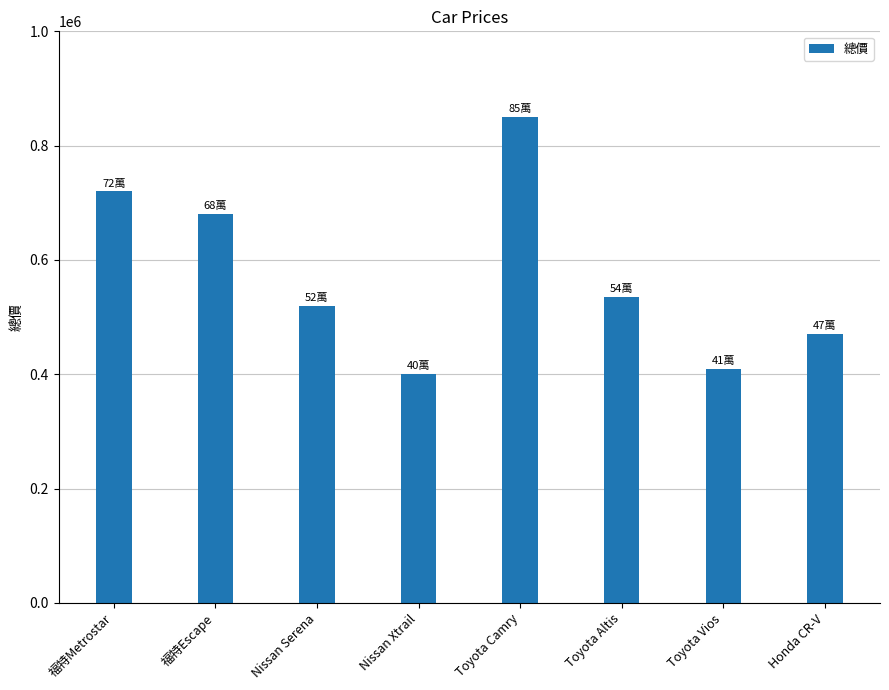

How many data points does each series have?

8